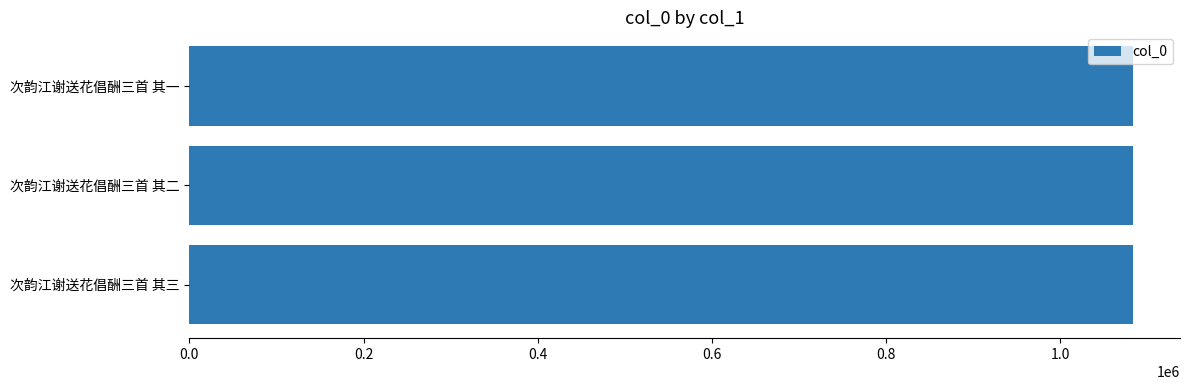

What is the approximate value at 次韵江谢送花倡酬三首 其三?

1083409